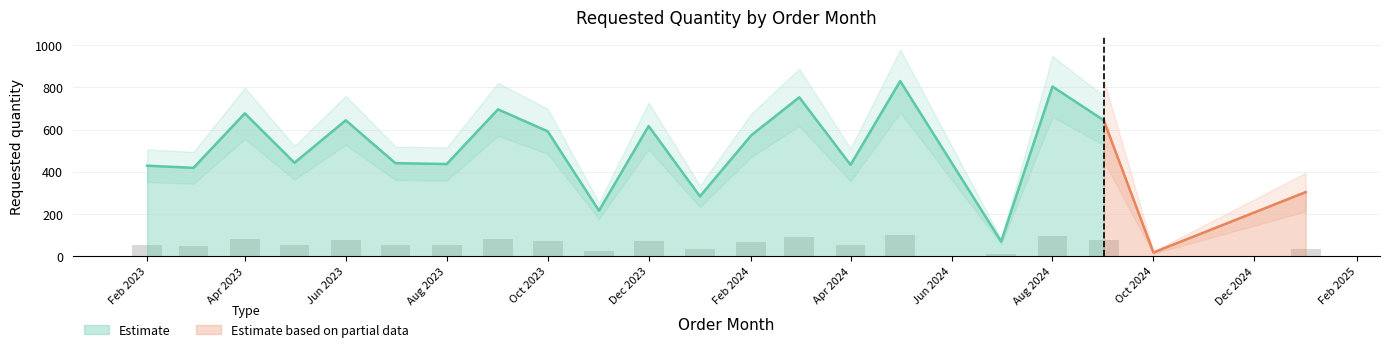

The value of Estimate at Jun 2023 is 644. True or false?

True